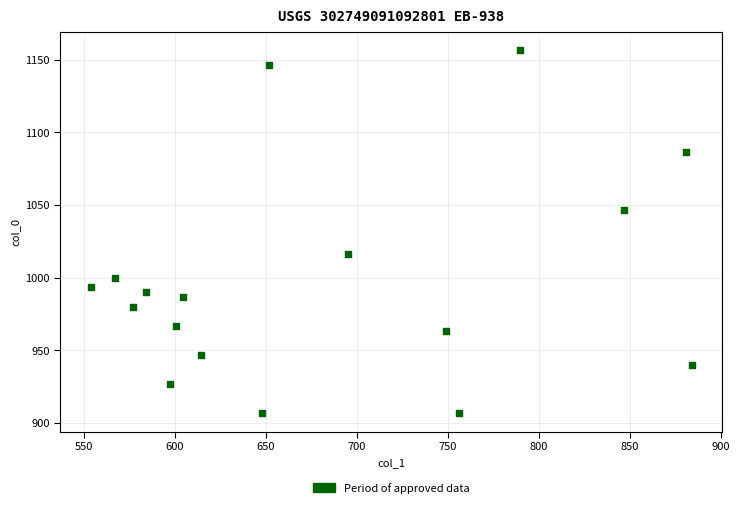

What is the range of X values (max minus min)?

330.8